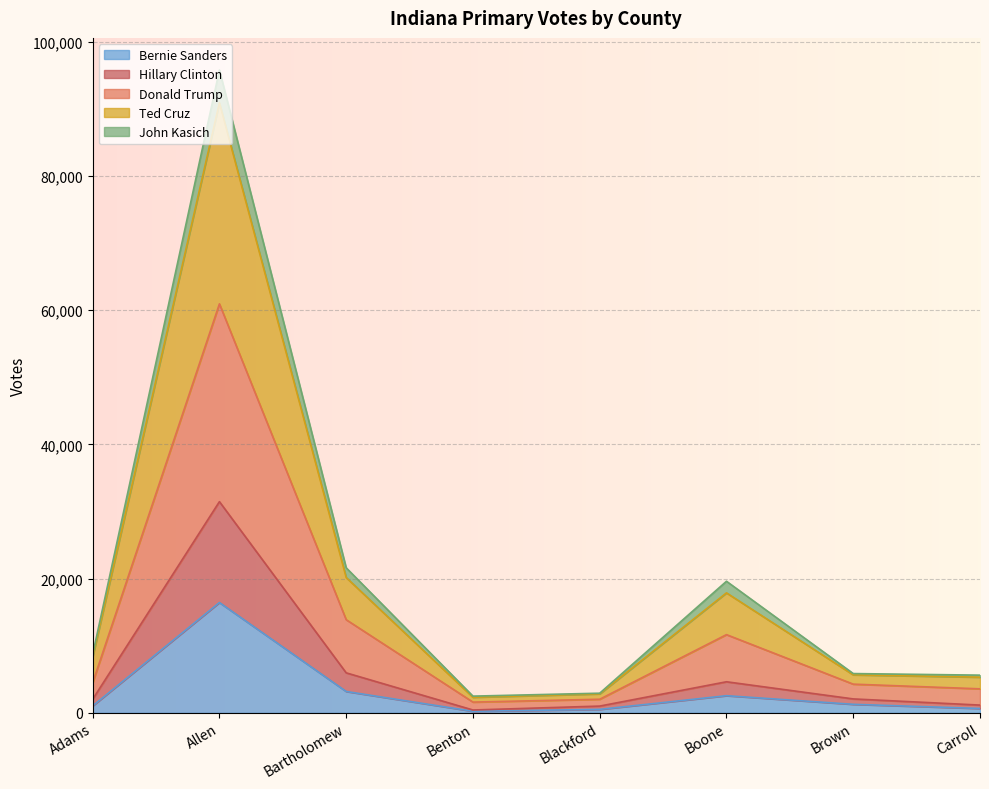

At which label does Ted Cruz first exceed 8330?

Allen